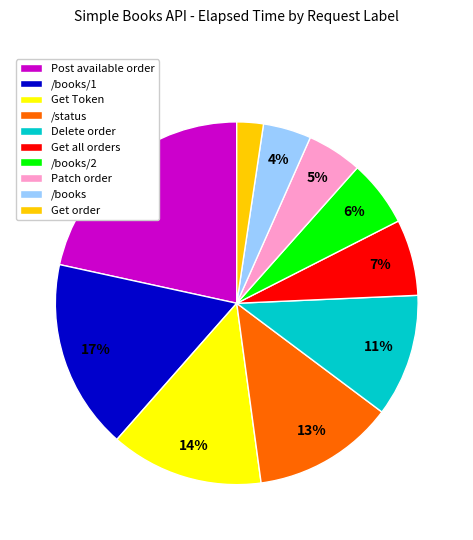

What is the smallest slice in the pie chart?

Get order